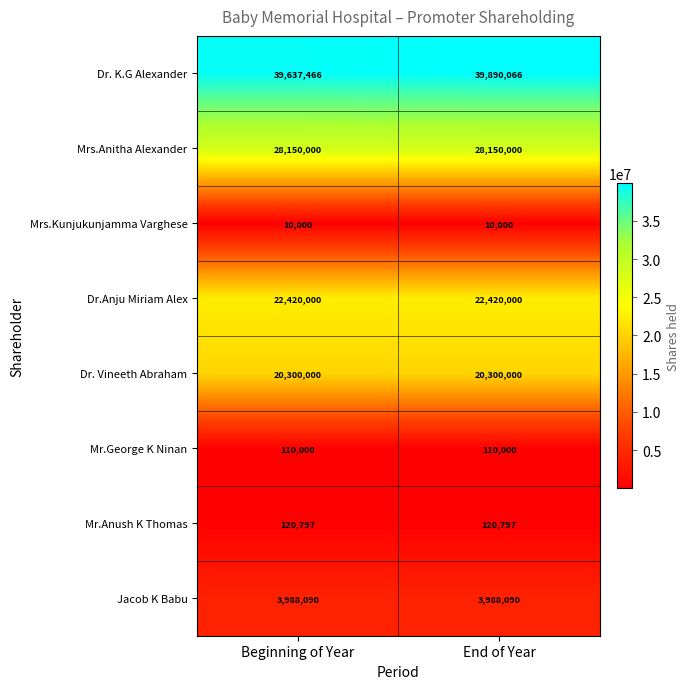

Which series has the largest total across all categories?

Dr. K.G Alexander